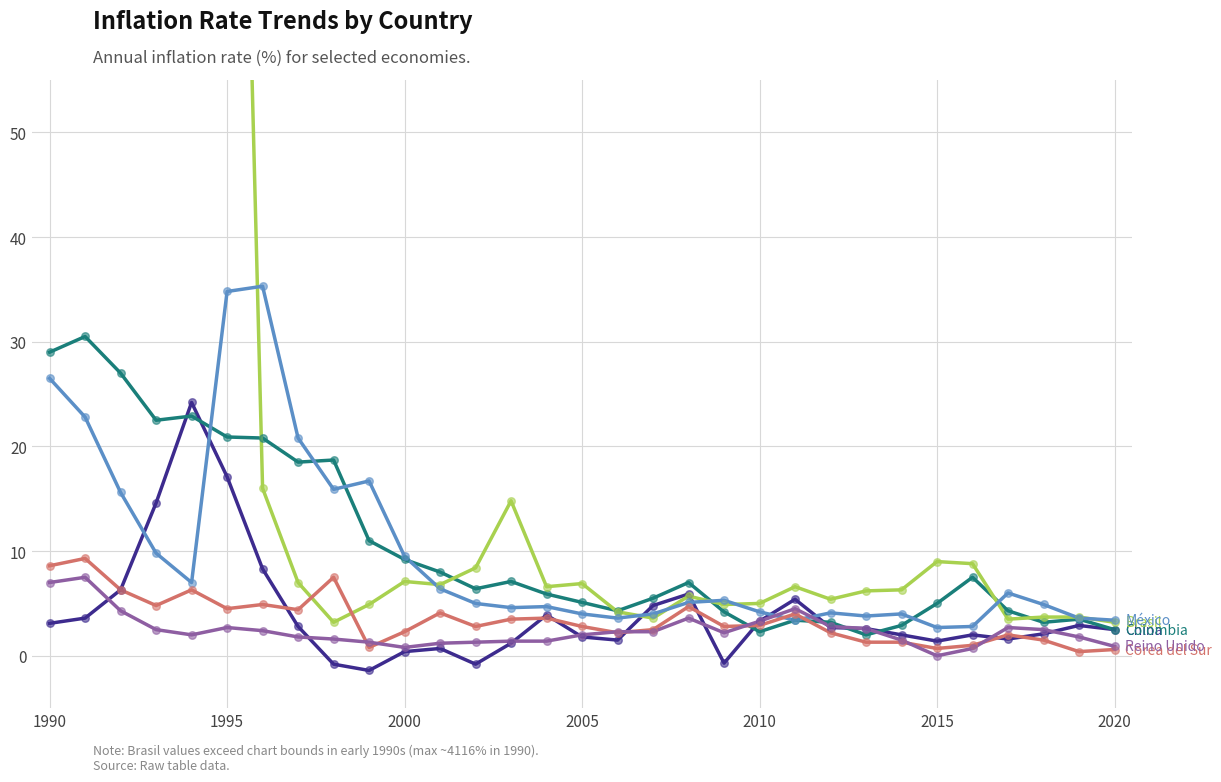

Which series contains the highest Y value?

Brasil